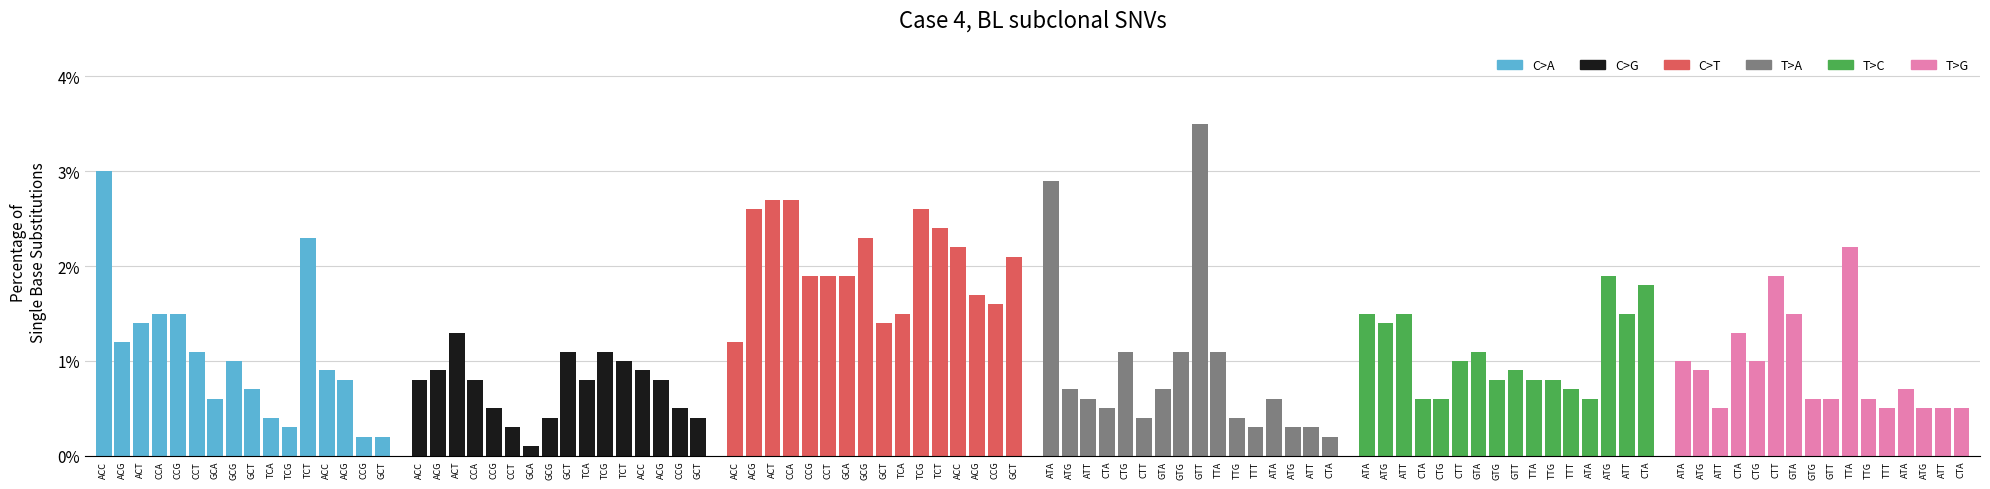

Which category has the lowest value in the C>A series?

CCG